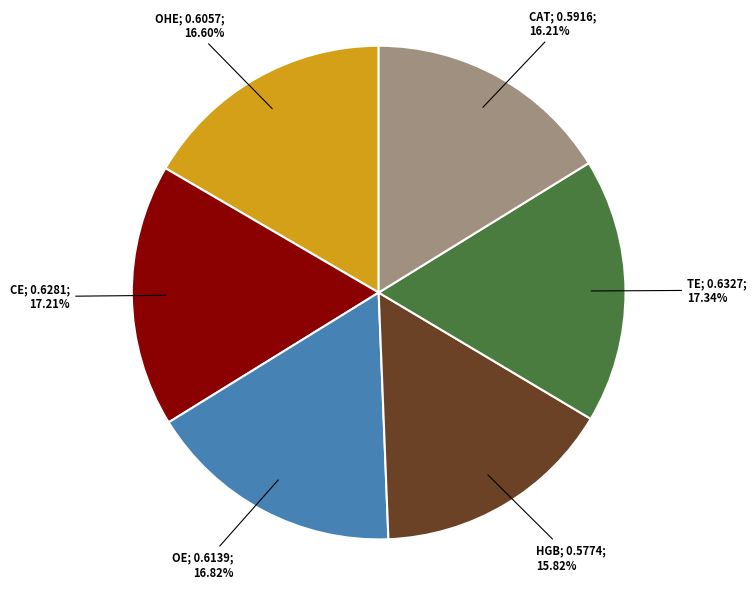

Count the number of slices in the pie.

6